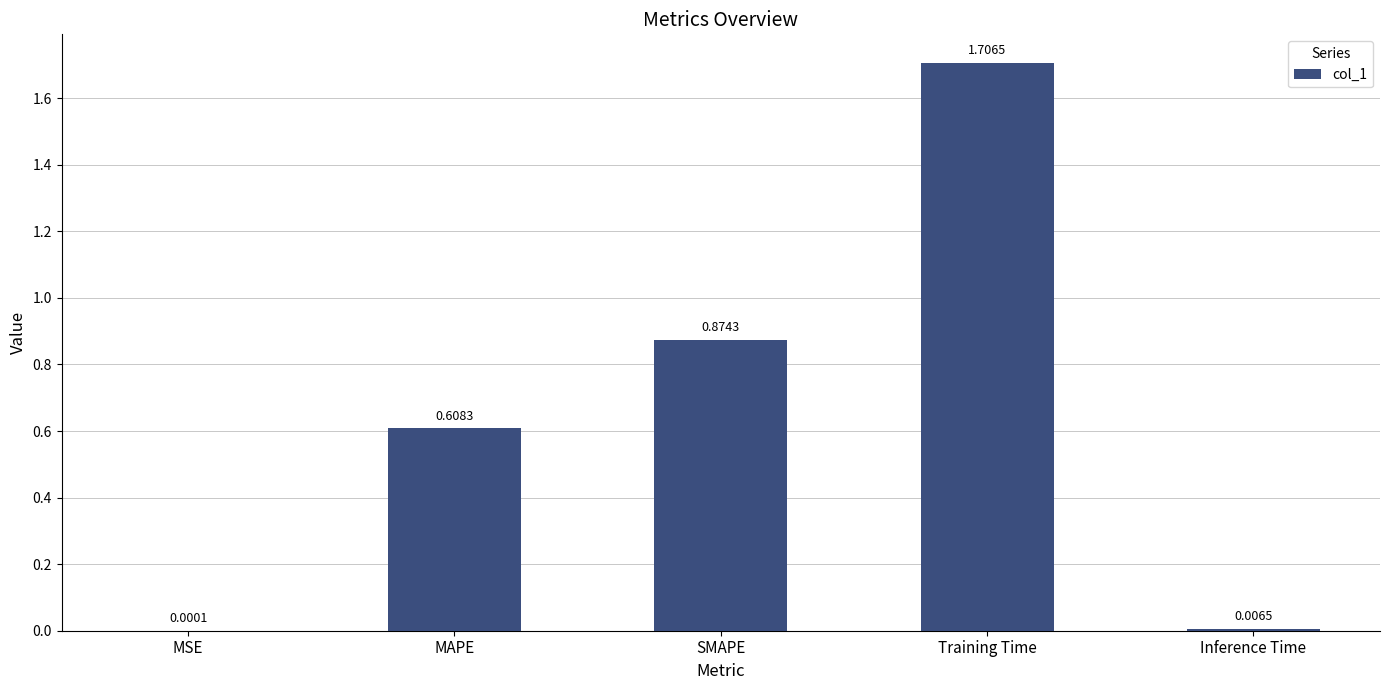

Which has a higher value, SMAPE or Training Time?

Training Time